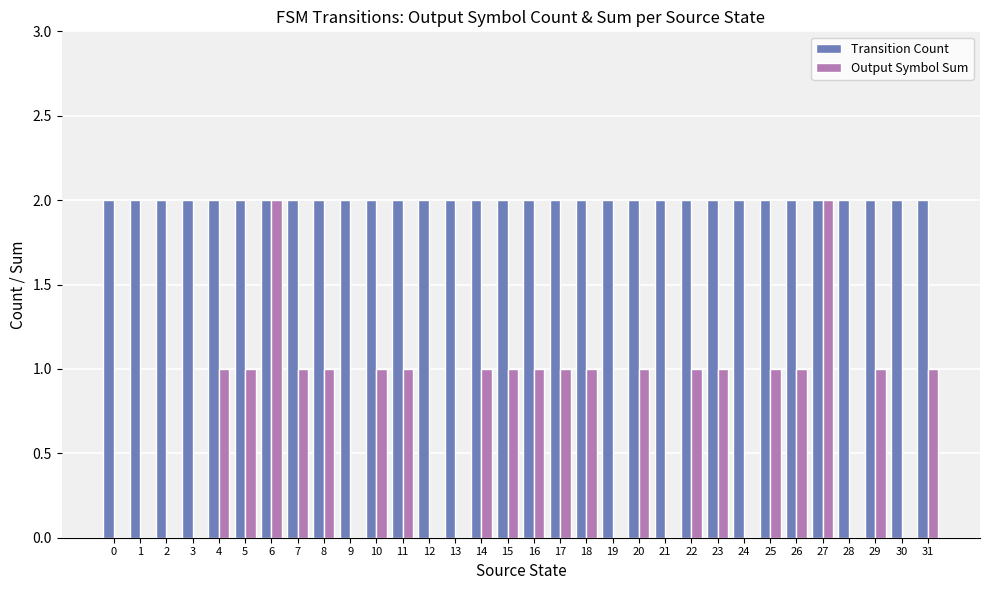

Between 16 and 27, which series saw the biggest shift?

Output Symbol Sum